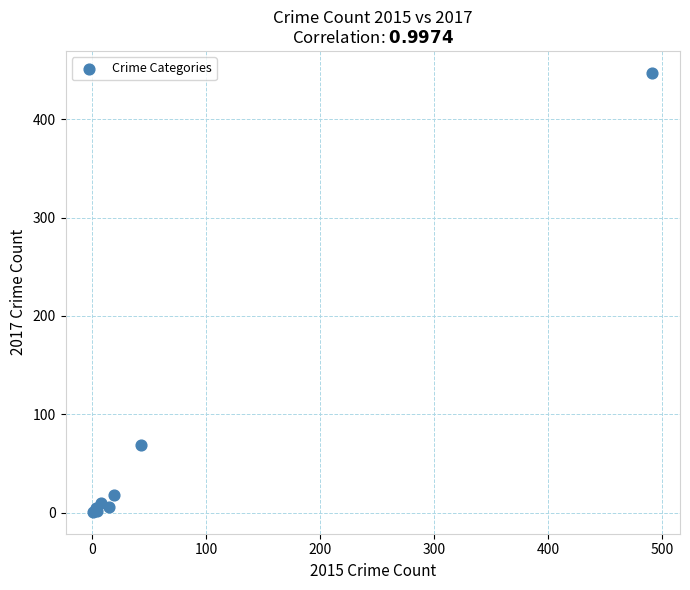

What Y value in the scatter plot is closest to 224?

69